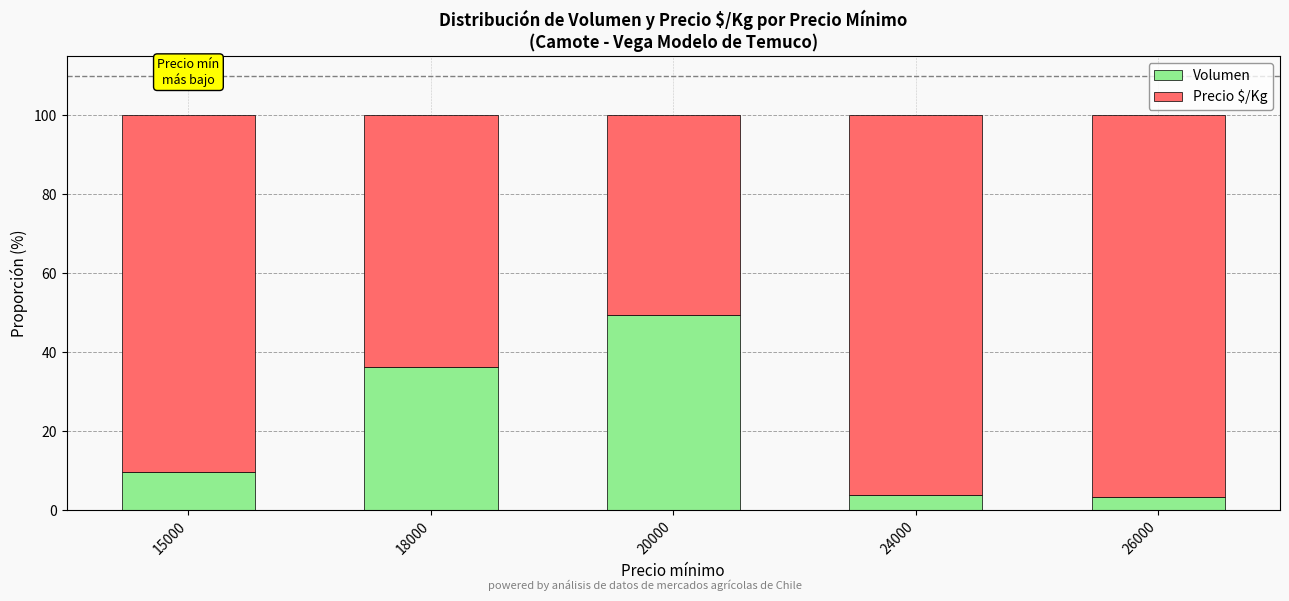

Reading right to left, what are the values for Volumen?

26000=3.3	24000=4.0	20000=49.4	18000=36.3	15000=9.6